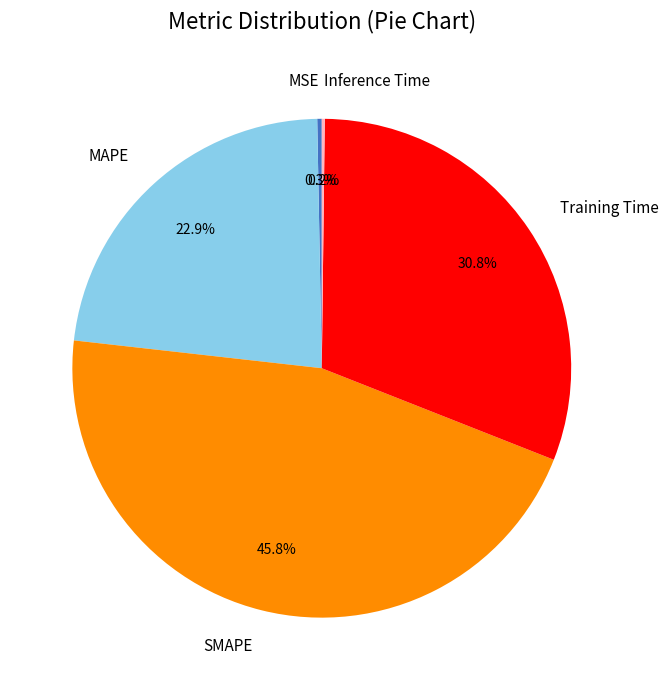

Combined, do MSE and SMAPE account for over 50%?

No